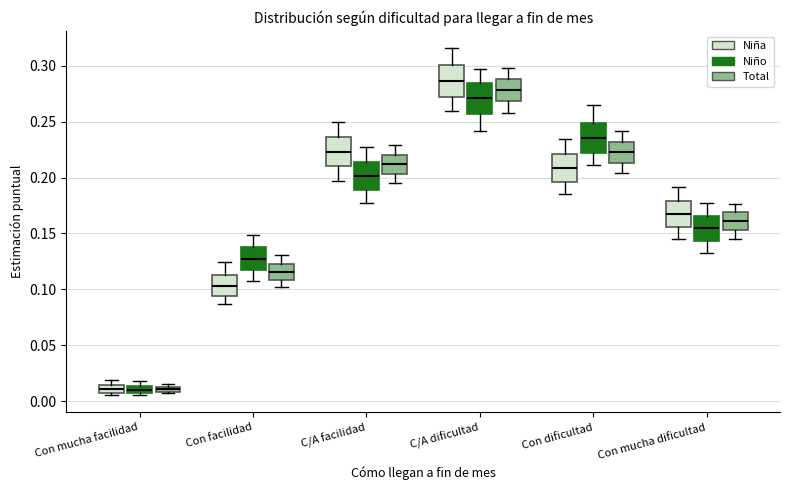

Where is the upper edge of the box for Con mucha facilidad (Total) on the y-axis? The values are not printed on the chart, so give them approximately, as read against the axis.

0.015